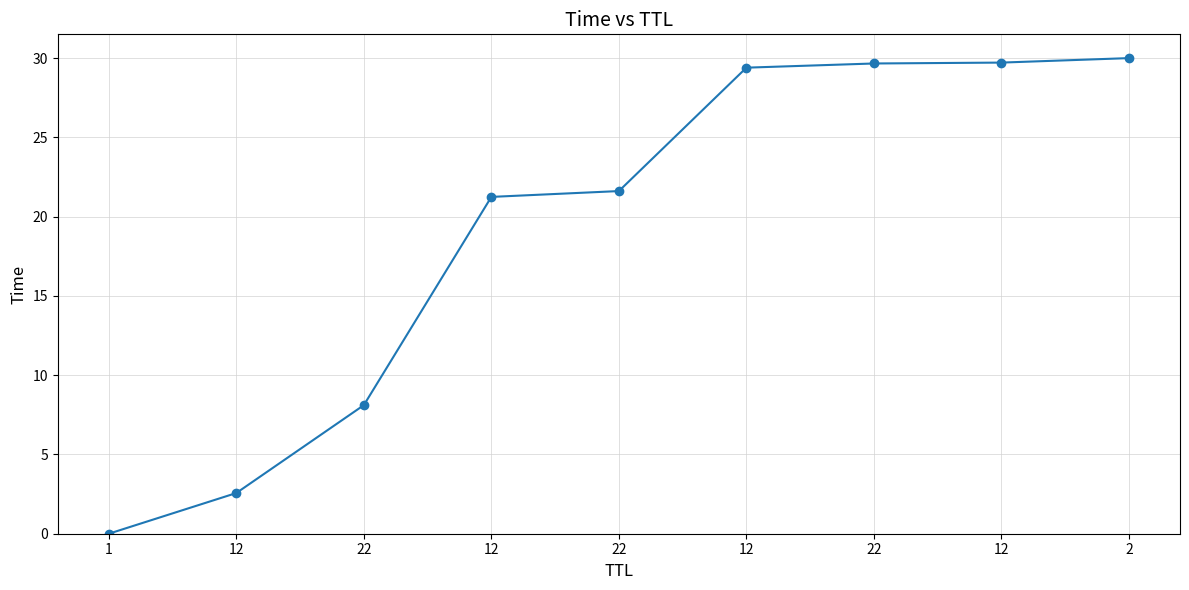

What is the greatest value displayed?

30.0